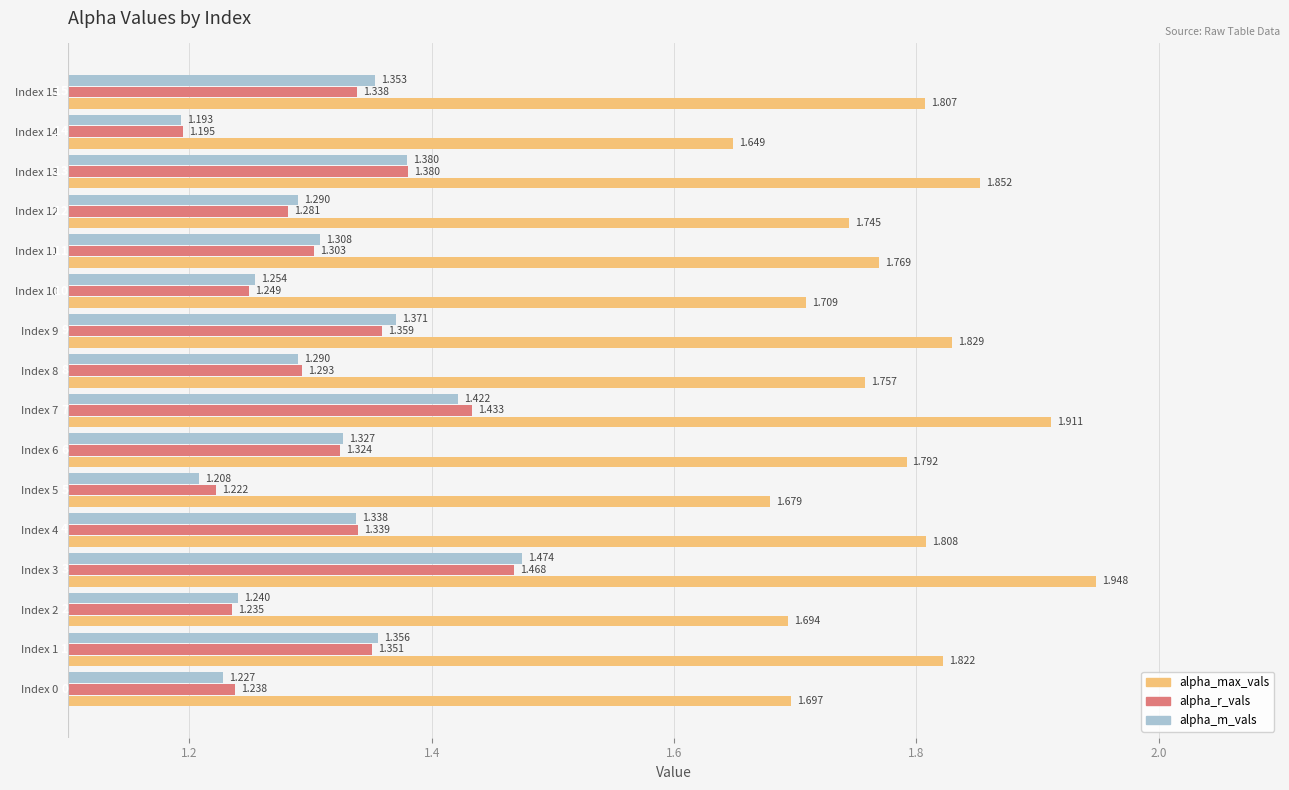

Which series changed the most between   Index 6 and   Index 7?

alpha_max_vals